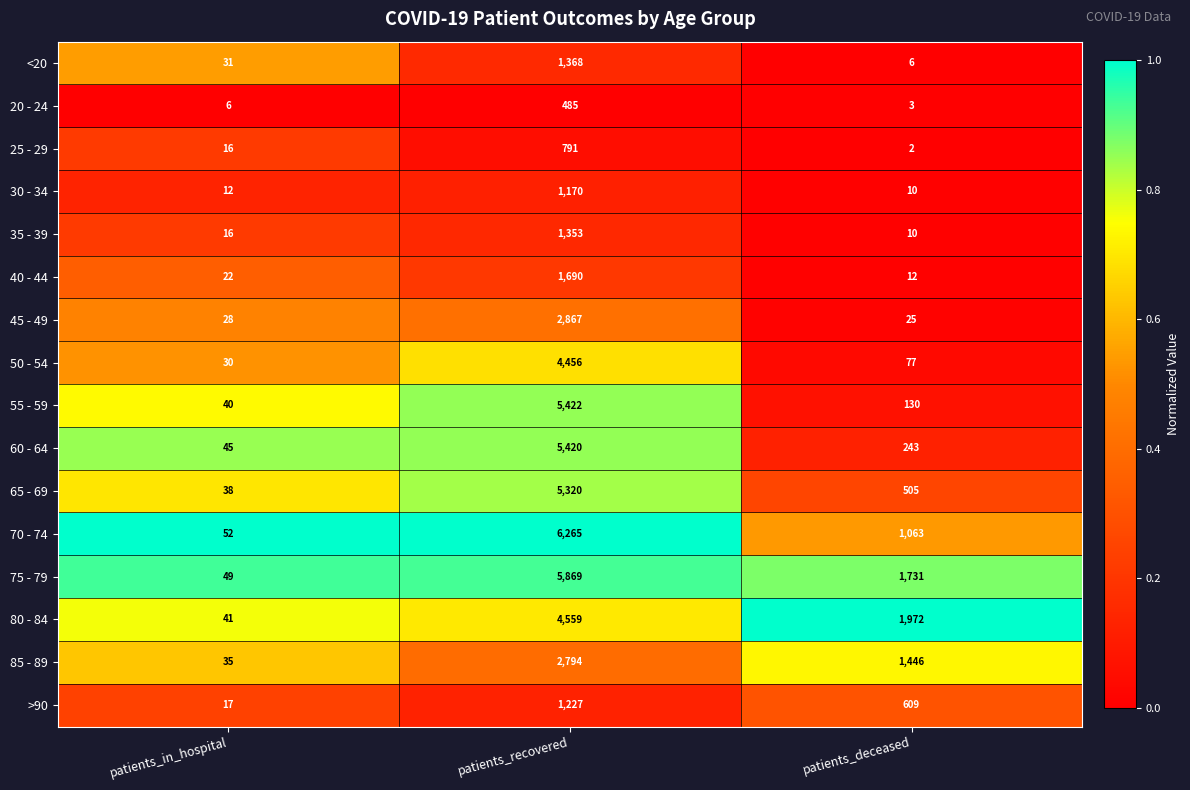

Which series has the widest spread of values?

70 - 74